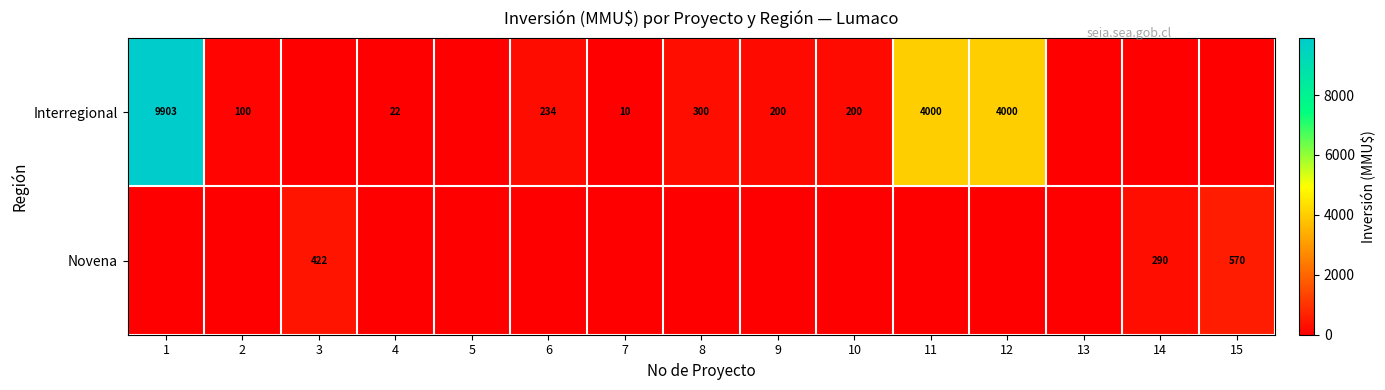

Is it true that Interregional equals 100 at 2?

True